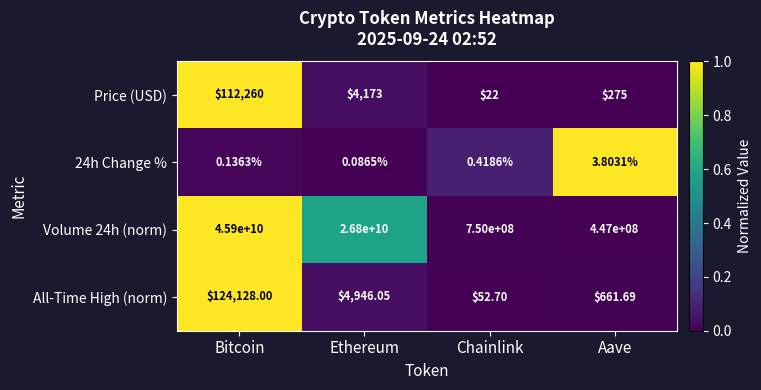

Rank the categories by 24h Change % value from highest to lowest.

Aave, Chainlink, Bitcoin, Ethereum